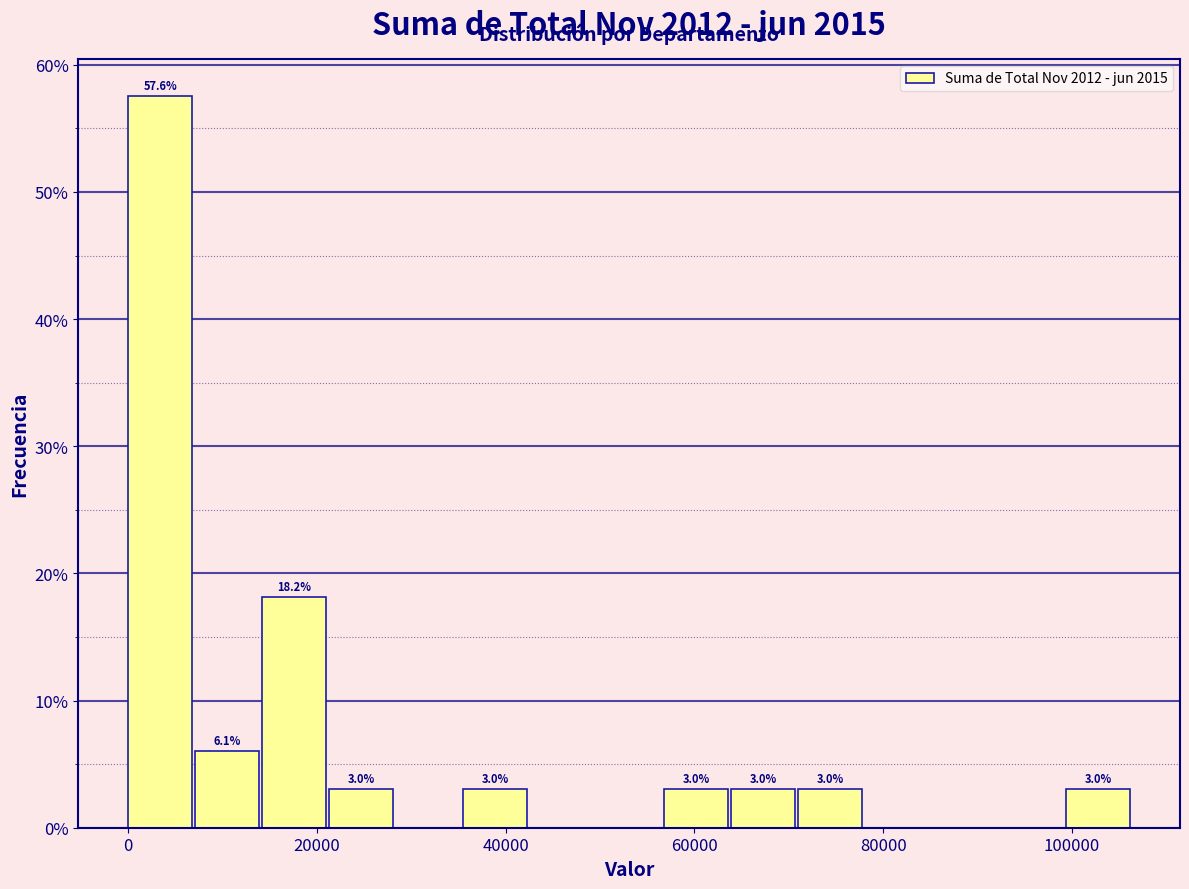

Around what value on the x-axis is the tallest bar? Give the approximate position of its centre, as read against the axis.

4000